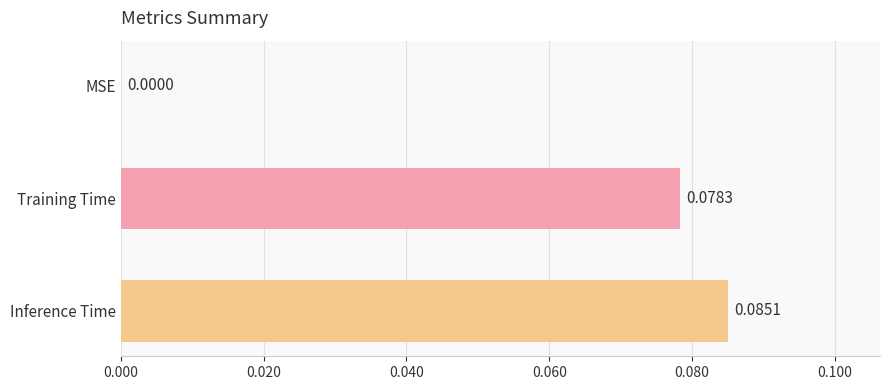

At which category does the chart reach its peak across all series?

Inference Time